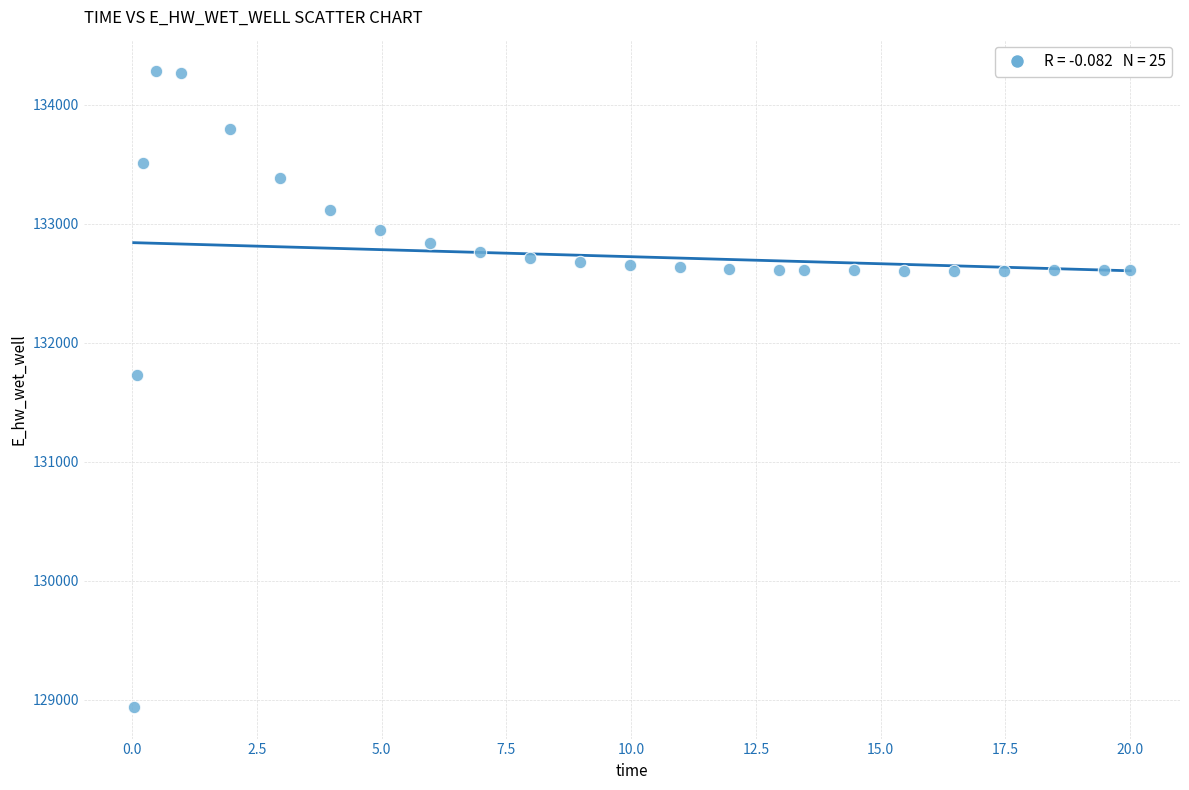

What is the range of X values (max minus min)?

20.0